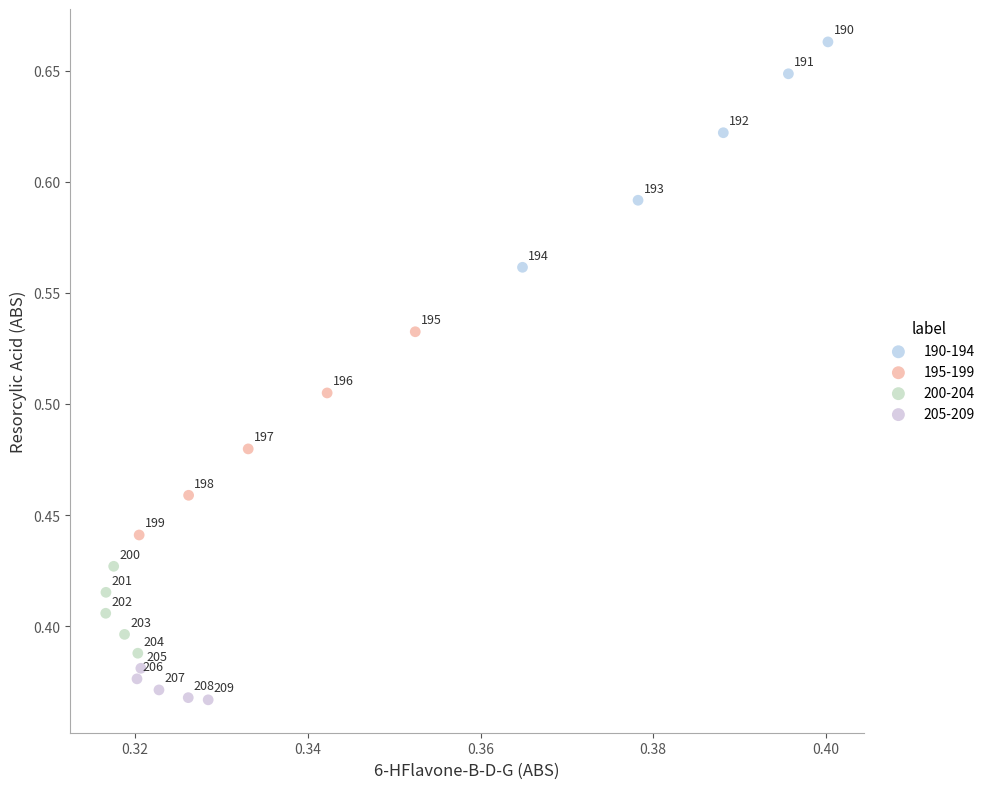

Which series reaches the maximum Y coordinate?

190-194